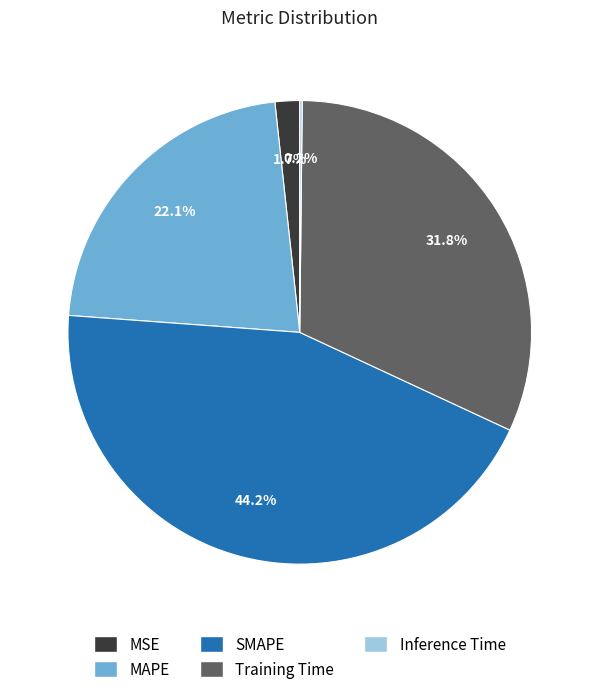

Which has a higher value, MAPE or MSE?

MAPE